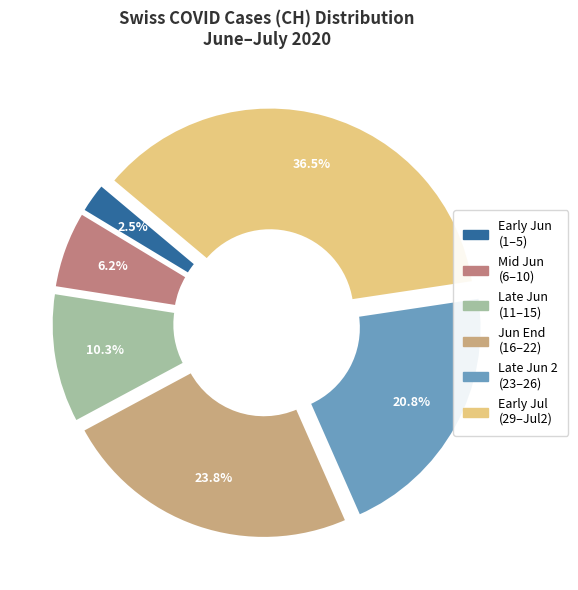

Is there a majority slice in this chart?

No